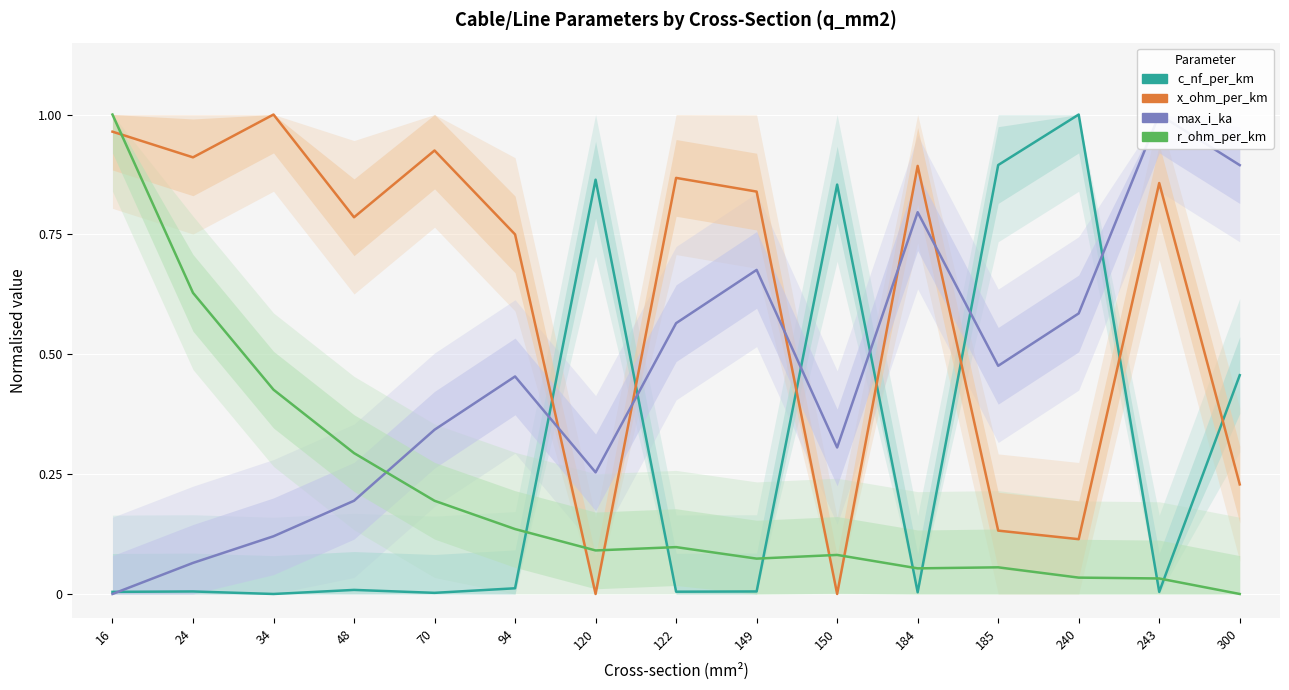

Which category has the lowest value in the c_nf_per_km (normalised) series?

34